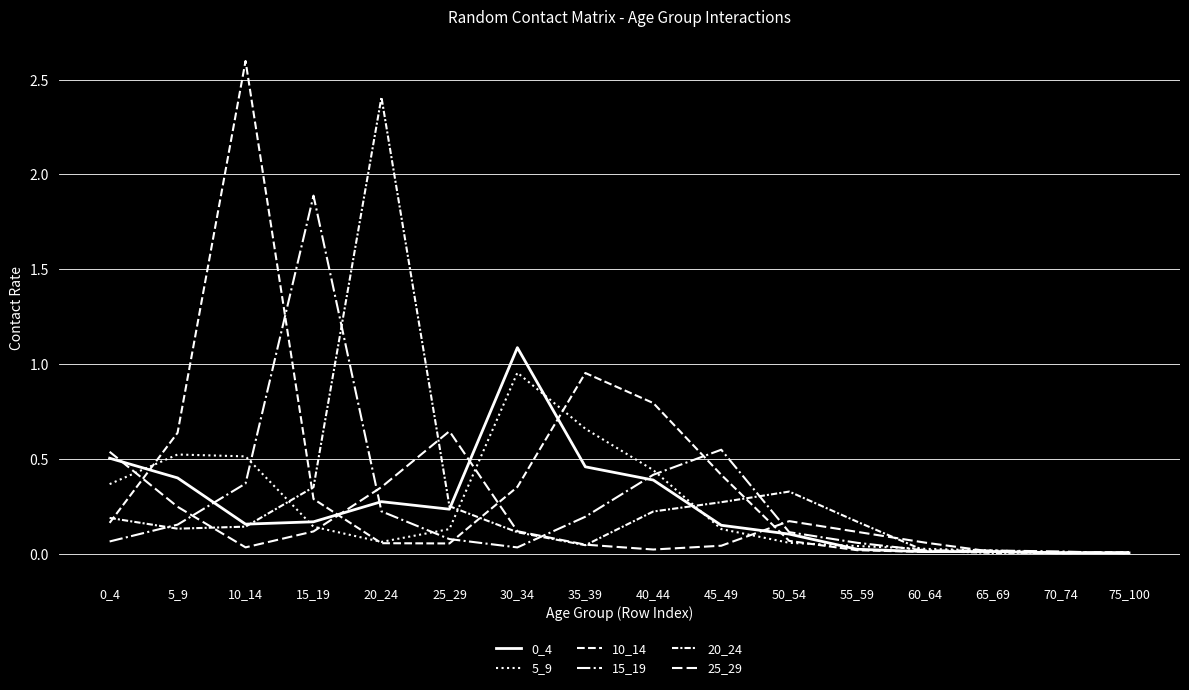

Reading right to left, what are all the values shown in this chart?

0_4: 75_100=0.0	70_74=0.0	65_69=0.0	60_64=0.0	55_59=0.0	50_54=0.1	45_49=0.1	40_44=0.4	35_39=0.5	30_34=1.1	25_29=0.2	20_24=0.3	15_19=0.2	10_14=0.2	5_9=0.4	0_4=0.5
5_9: 75_100=0.0	70_74=0.0	65_69=0.0	60_64=0.0	55_59=0.0	50_54=0.1	45_49=0.1	40_44=0.4	35_39=0.7	30_34=1.0	25_29=0.1	20_24=0.1	15_19=0.1	10_14=0.5	5_9=0.5	0_4=0.4
10_14: 75_100=0.0	70_74=0.0	65_69=0.0	60_64=0.0	55_59=0.0	50_54=0.1	45_49=0.4	40_44=0.8	35_39=1.0	30_34=0.4	25_29=0.1	20_24=0.1	15_19=0.3	10_14=2.6	5_9=0.6	0_4=0.2
15_19: 75_100=0.0	70_74=0.0	65_69=0.0	60_64=0.0	55_59=0.1	50_54=0.1	45_49=0.5	40_44=0.4	35_39=0.2	30_34=0.0	25_29=0.1	20_24=0.2	15_19=1.9	10_14=0.4	5_9=0.2	0_4=0.1
20_24: 75_100=0.0	70_74=0.0	65_69=0.0	60_64=0.0	55_59=0.2	50_54=0.3	45_49=0.3	40_44=0.2	35_39=0.0	30_34=0.1	25_29=0.3	20_24=2.4	15_19=0.4	10_14=0.1	5_9=0.1	0_4=0.2
25_29: 75_100=0.0	70_74=0.0	65_69=0.0	60_64=0.1	55_59=0.1	50_54=0.2	45_49=0.0	40_44=0.0	35_39=0.0	30_34=0.1	25_29=0.6	20_24=0.4	15_19=0.1	10_14=0.0	5_9=0.2	0_4=0.5